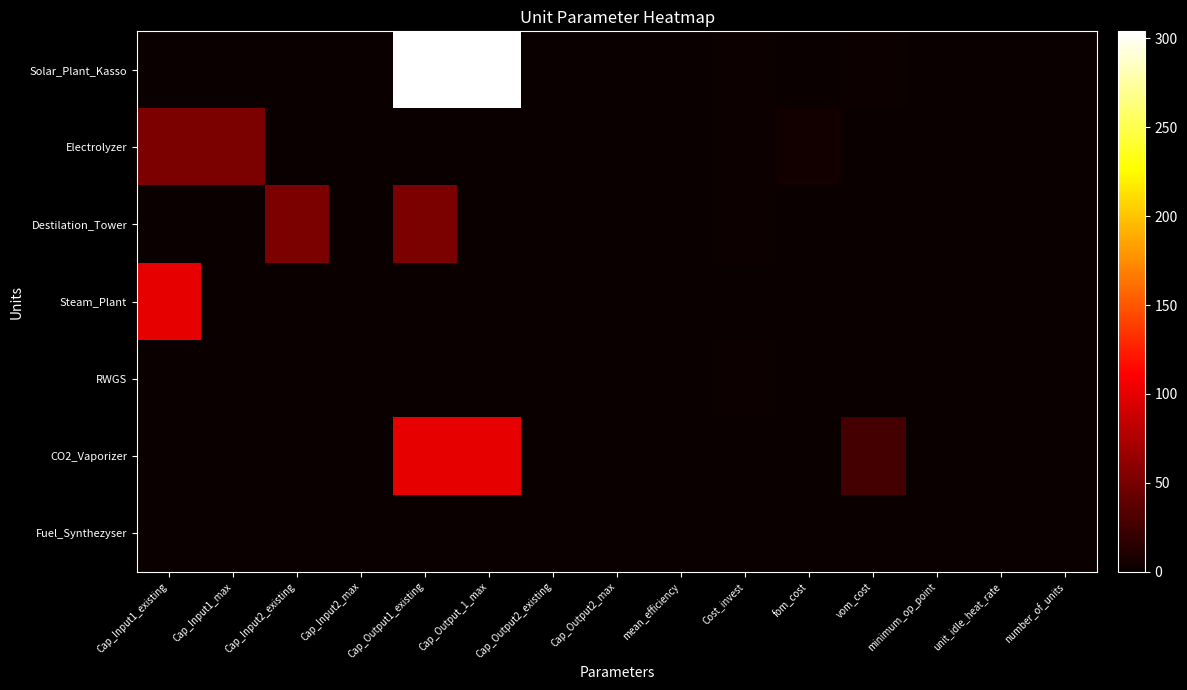

Reading left to right, transcribe all the data shown in this chart.

Solar_Plant_Kasso: Cap_Input1_existing=0.0	Cap_Input1_max=0.0	Cap_Input2_existing=0.0	Cap_Input2_max=0.0	Cap_Output1_existing=304.0	Cap_Output_1_max=304.0	Cap_Output2_existing=0.0	Cap_Output2_max=0.0	mean_efficiency=0.0	Cost_invest=1.3	fom_cost=0.0	vom_cost=1.3	minimum_op_point=0.0	unit_idle_heat_rate=0.0	number_of_units=0.0
Electrolyzer: Cap_Input1_existing=52.0	Cap_Input1_max=52.0	Cap_Input2_existing=0.0	Cap_Input2_max=0.0	Cap_Output1_existing=0.0	Cap_Output_1_max=0.0	Cap_Output2_existing=0.0	Cap_Output2_max=0.0	mean_efficiency=0.8	Cost_invest=1.3	fom_cost=4.3	vom_cost=0.0	minimum_op_point=0.0	unit_idle_heat_rate=0.0	number_of_units=0.0
Destilation_Tower: Cap_Input1_existing=0.0	Cap_Input1_max=0.0	Cap_Input2_existing=52.0	Cap_Input2_max=0.0	Cap_Output1_existing=52.0	Cap_Output_1_max=0.0	Cap_Output2_existing=0.0	Cap_Output2_max=0.0	mean_efficiency=0.0	Cost_invest=1.3	fom_cost=0.0	vom_cost=0.0	minimum_op_point=0.1	unit_idle_heat_rate=0.0	number_of_units=0.0
Steam_Plant: Cap_Input1_existing=100.0	Cap_Input1_max=0.0	Cap_Input2_existing=0.0	Cap_Input2_max=0.0	Cap_Output1_existing=0.0	Cap_Output_1_max=0.0	Cap_Output2_existing=0.0	Cap_Output2_max=0.0	mean_efficiency=0.0	Cost_invest=1.0	fom_cost=0.0	vom_cost=0.1	minimum_op_point=0.1	unit_idle_heat_rate=0.0	number_of_units=0.0
RWGS: Cap_Input1_existing=0.0	Cap_Input1_max=0.0	Cap_Input2_existing=0.0	Cap_Input2_max=0.0	Cap_Output1_existing=0.0	Cap_Output_1_max=0.0	Cap_Output2_existing=0.0	Cap_Output2_max=0.0	mean_efficiency=0.0	Cost_invest=1.3	fom_cost=0.0	vom_cost=0.0	minimum_op_point=0.0	unit_idle_heat_rate=0.0	number_of_units=0.0
CO2_Vaporizer: Cap_Input1_existing=0.0	Cap_Input1_max=0.0	Cap_Input2_existing=0.0	Cap_Input2_max=0.0	Cap_Output1_existing=100.0	Cap_Output_1_max=100.0	Cap_Output2_existing=0.0	Cap_Output2_max=0.0	mean_efficiency=0.0	Cost_invest=0.0	fom_cost=0.0	vom_cost=26.8	minimum_op_point=0.1	unit_idle_heat_rate=0.0	number_of_units=0.0
Fuel_Synthezyser: Cap_Input1_existing=0.0	Cap_Input1_max=0.0	Cap_Input2_existing=0.0	Cap_Input2_max=0.0	Cap_Output1_existing=0.0	Cap_Output_1_max=0.0	Cap_Output2_existing=0.0	Cap_Output2_max=0.0	mean_efficiency=0.0	Cost_invest=0.0	fom_cost=0.0	vom_cost=0.0	minimum_op_point=0.0	unit_idle_heat_rate=0.0	number_of_units=0.0